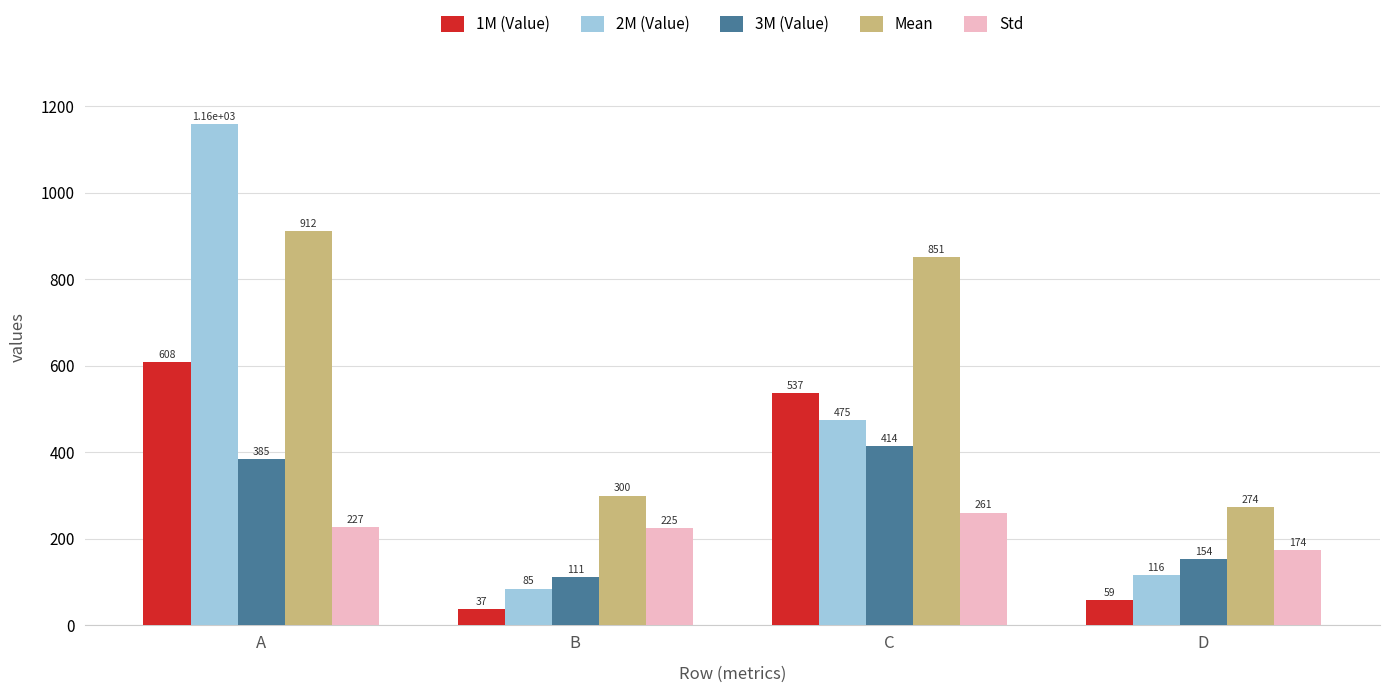

How many data points does each series have?

4